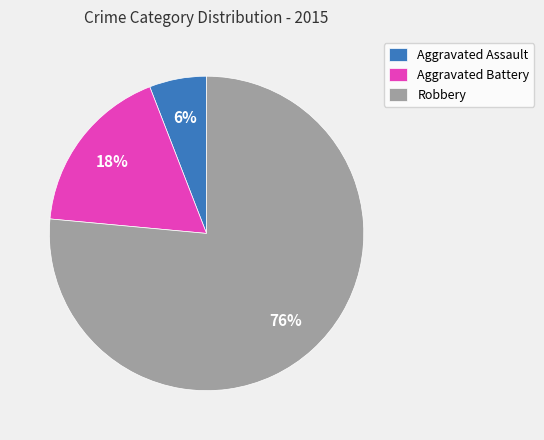

Is it true that Robbery is 85% of the pie?

False